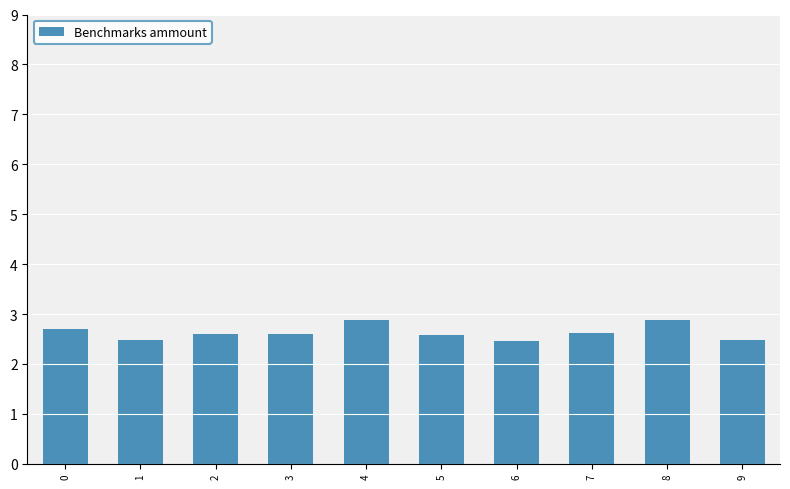

What is the greatest value displayed?

2.9